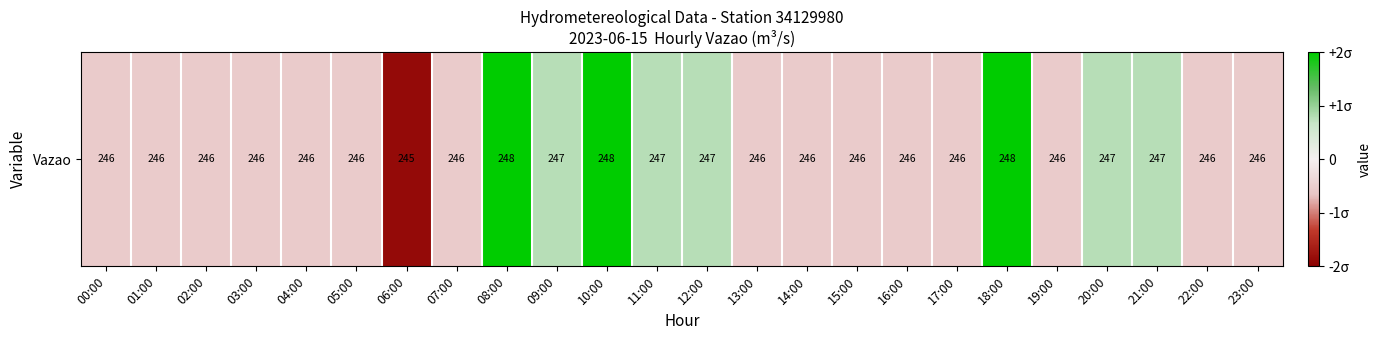

Is it true that the value at 01:00 is -0.2?

False